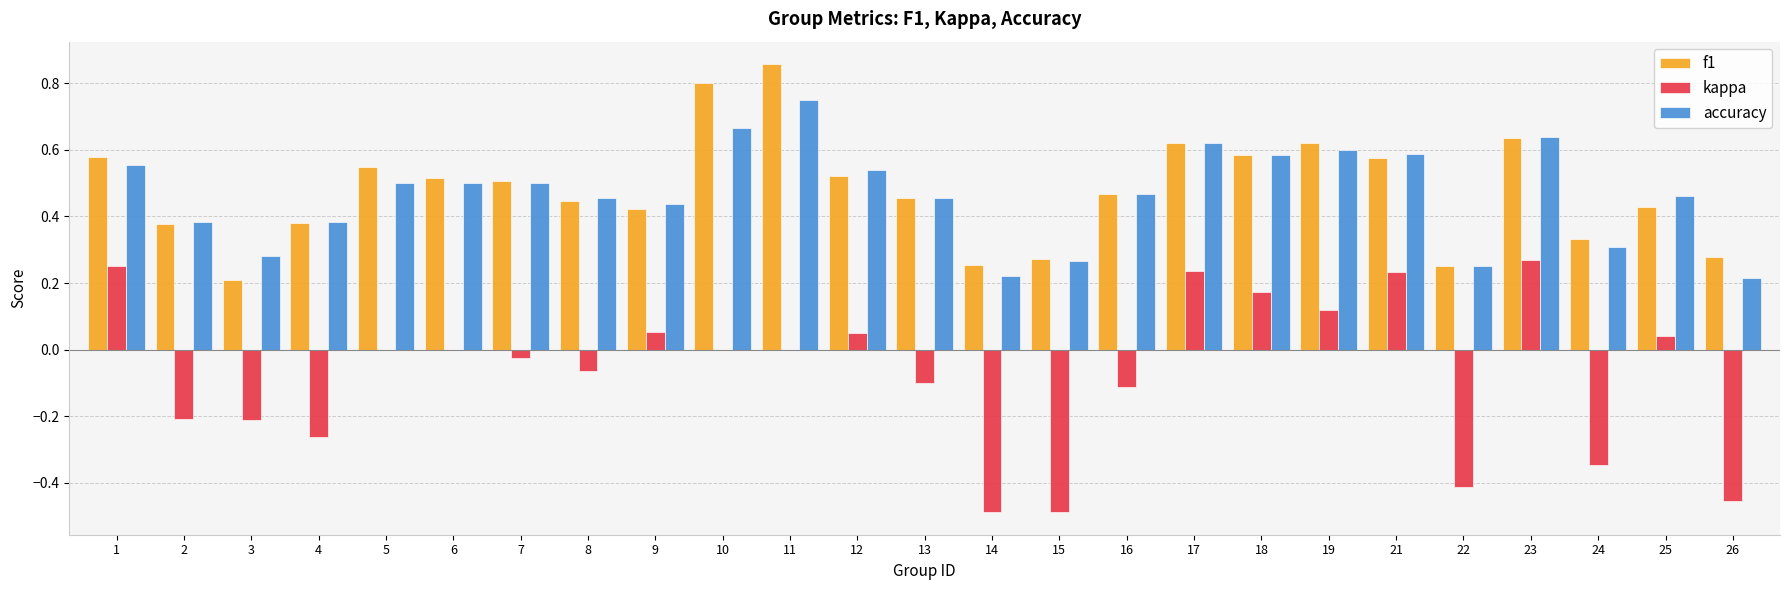

The value of accuracy at 18 is 0.6. True or false?

True